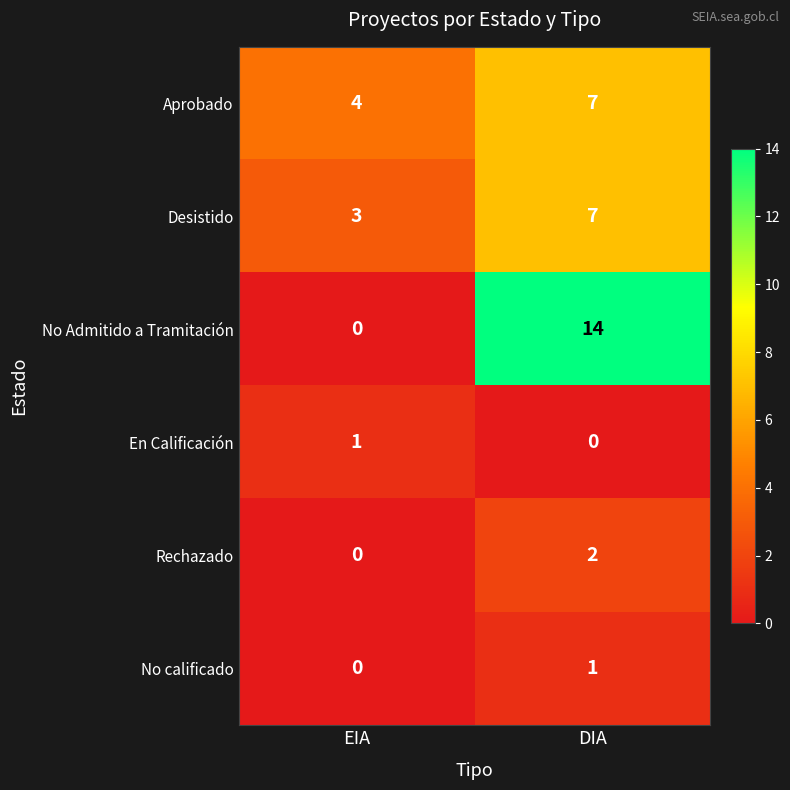

What is the difference between the Desistido values at DIA and EIA?

4